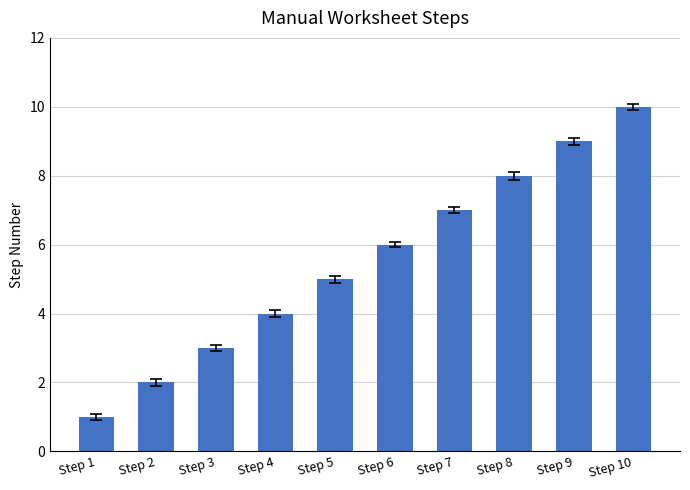

What is the approximate value at Step 6?

6